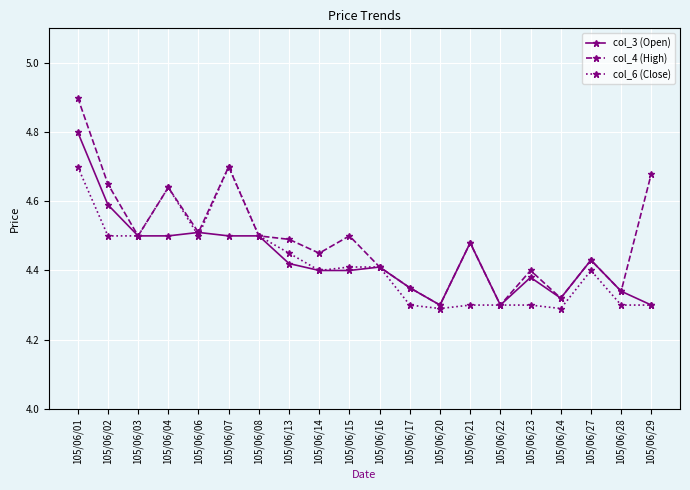

The value of col_4 (High) at 105/06/22 is 5.9. True or false?

False